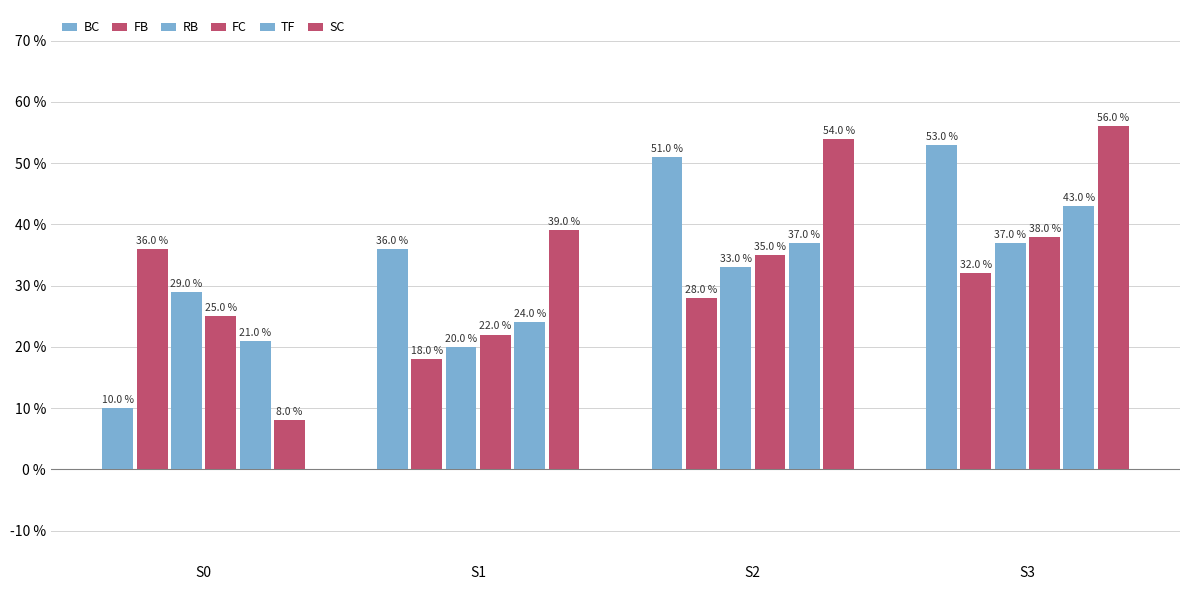

Does the chart contain any negative values?

No